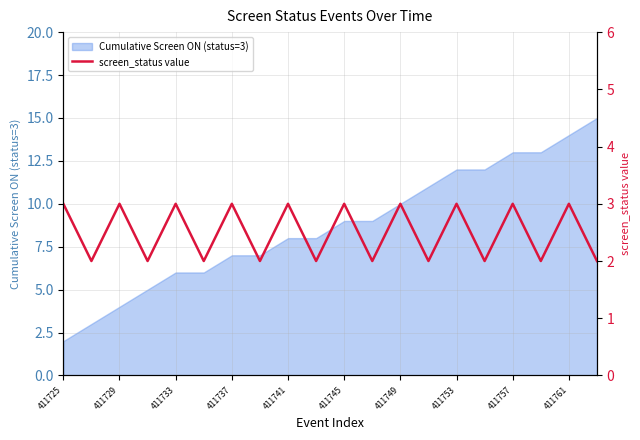

The value of Cumulative Screen ON (status=3) at 411753 is 12. True or false?

True